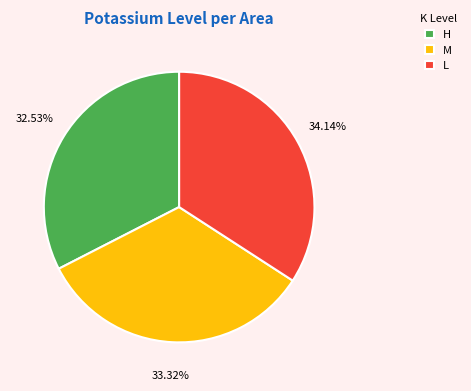

Combined, do M and L account for over 50%?

Yes